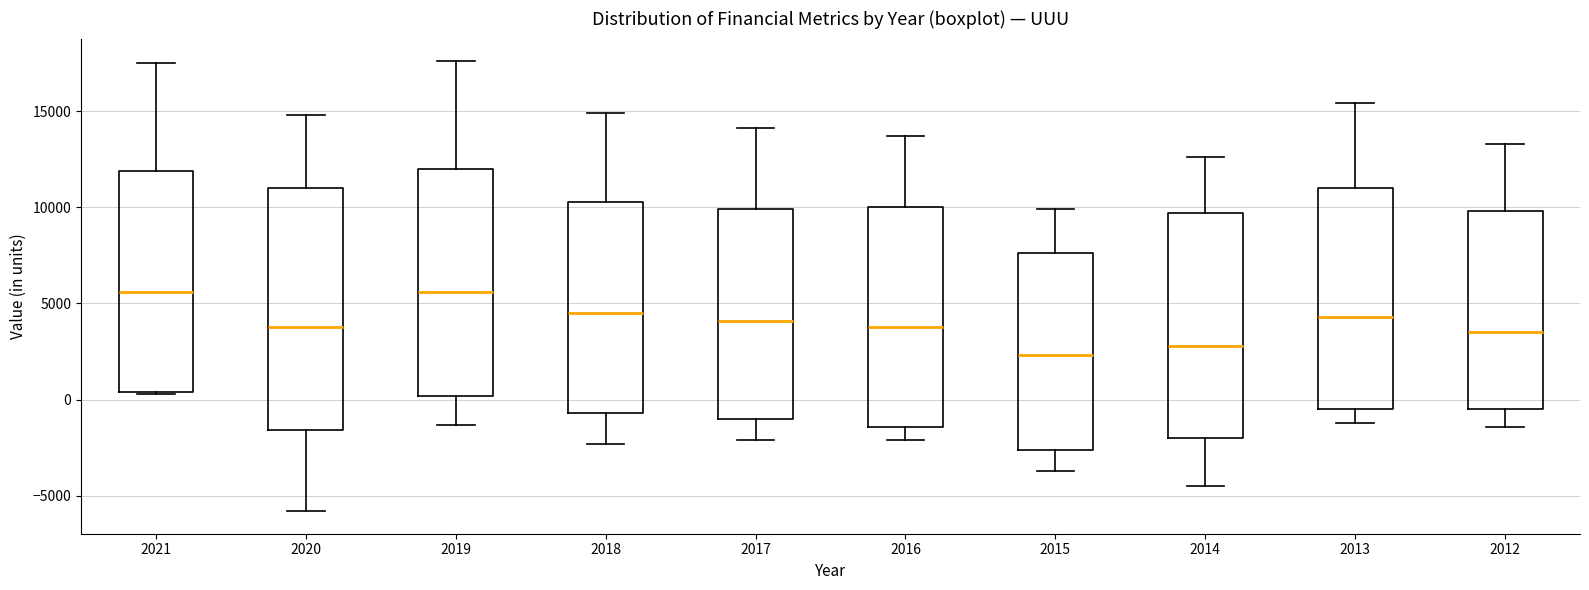

Reading left to right, transcribe this box plot: for each box, give where its median line is, the range the box spans, and where its two whiskers end, as read against the y-axis. The values are not printed on the chart, so give them approximately, as read against the axis.

2021: median 5500, box 500 to 12000, whiskers 500 to 17500
2020: median 4000, box -1500 to 11000, whiskers -6000 to 15000
2019: median 5500, box 0 to 12000, whiskers -1500 to 17500
2018: median 4500, box -500 to 10500, whiskers -2500 to 15000
2017: median 4000, box -1000 to 10000, whiskers -2000 to 14000
2016: median 4000, box -1500 to 10000, whiskers -2000 to 13500
2015: median 2500, box -2500 to 7500, whiskers -3500 to 10000
2014: median 3000, box -2000 to 9500, whiskers -4500 to 12500
2013: median 4500, box -500 to 11000, whiskers -1000 to 15500
2012: median 3500, box -500 to 10000, whiskers -1500 to 13500